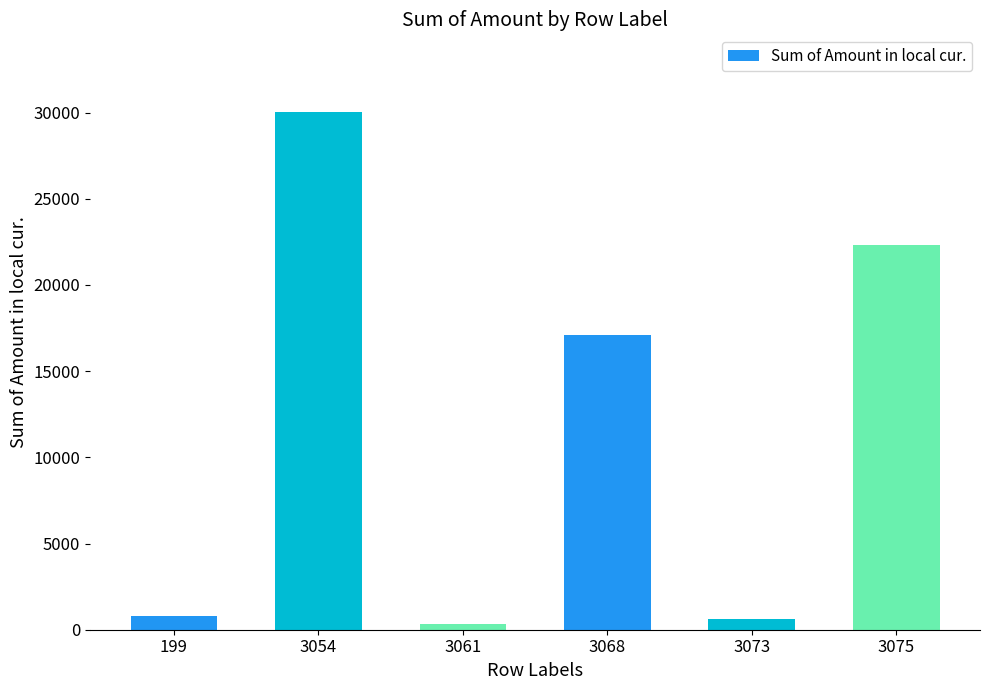

At which category does the chart reach its minimum across all series?

3061